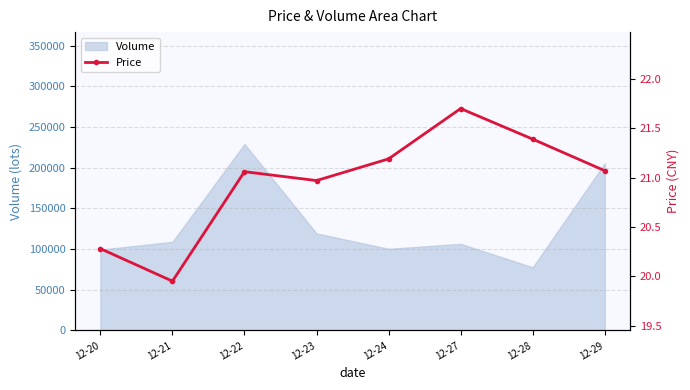

True or false: the data has more than 0 interior local peaks.

True